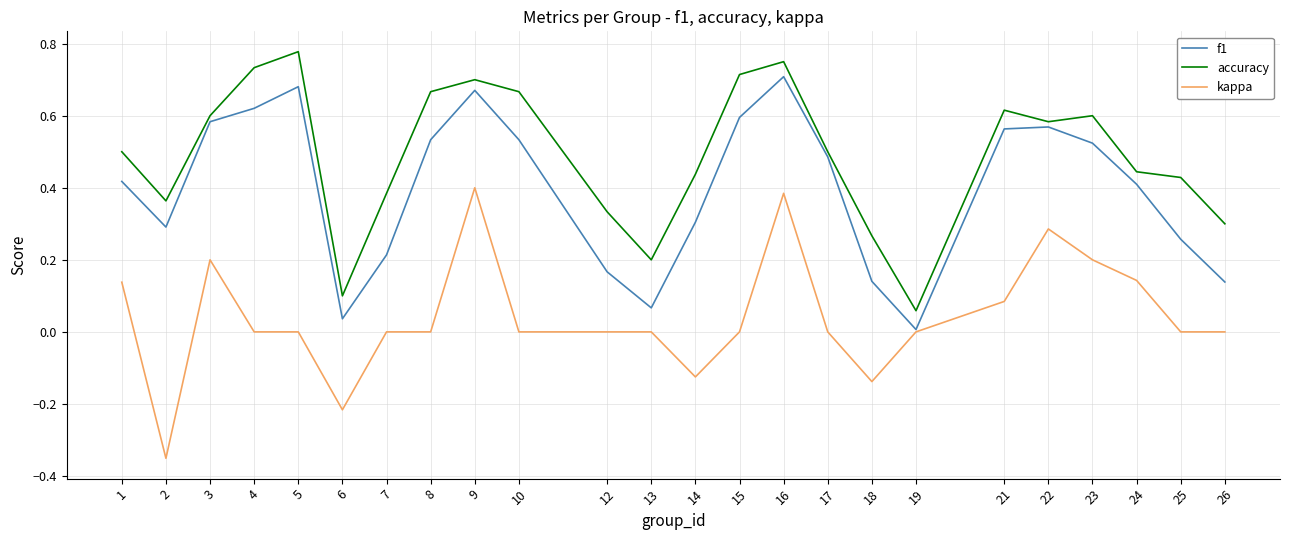

Is it true that accuracy equals 1.0 at 21?

False